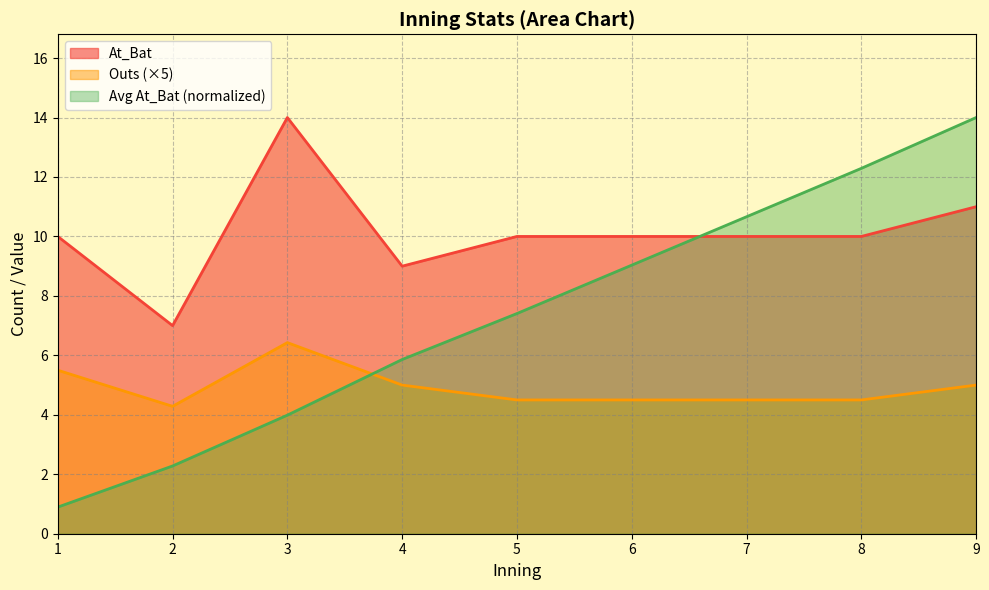

True or false: the data has more than 1 interior local peaks.

False